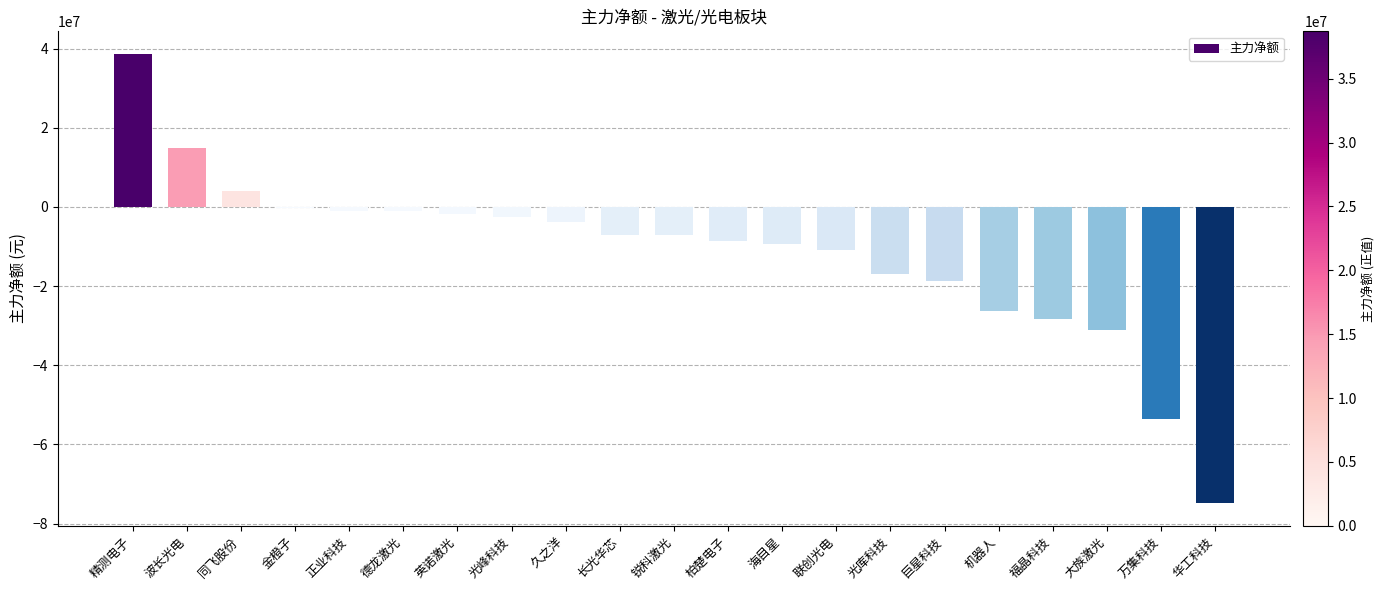

The value at 机器人 is -34336083. True or false?

False